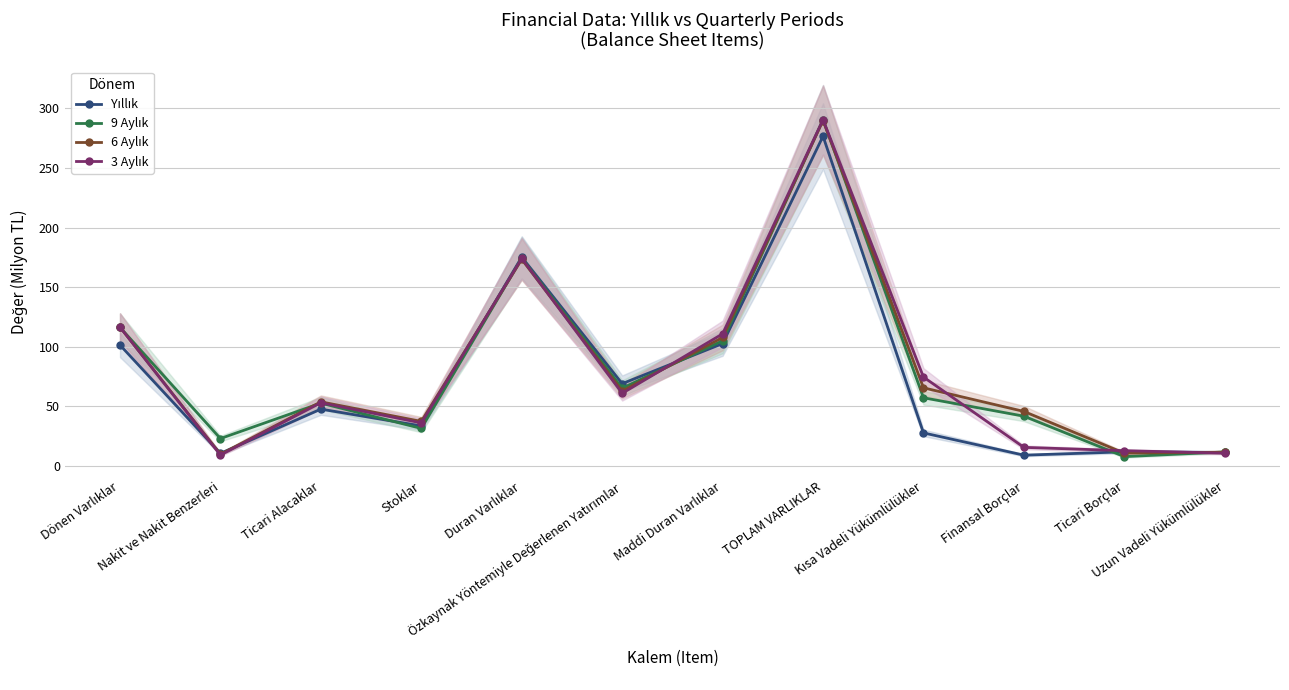

At which label is 9 Aylık closest to 149?

Duran Varlıklar